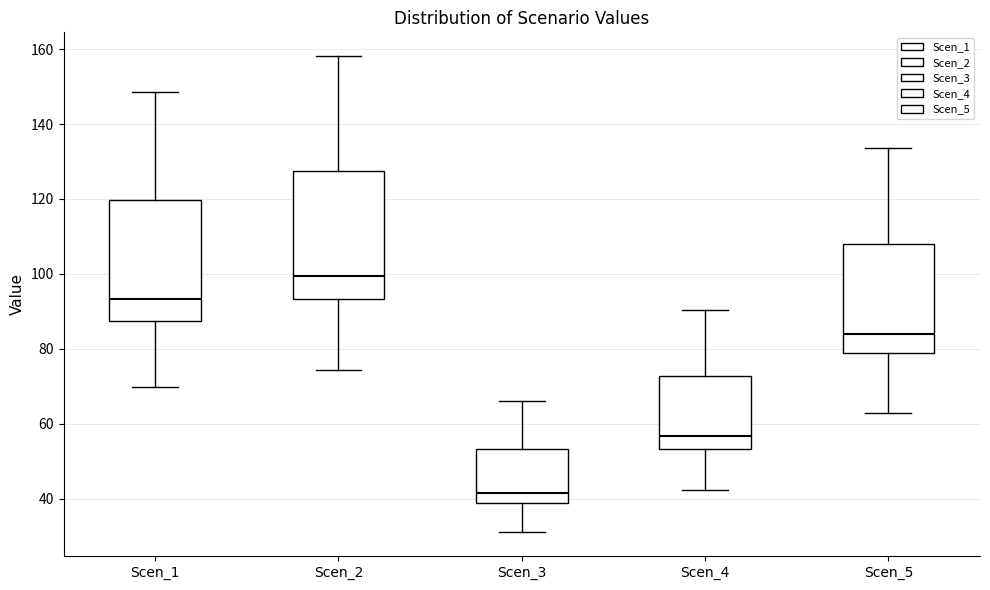

Reading left to right, transcribe this box plot: for each box, give where its median line is, the range the box spans, and where its two whiskers end, as read against the y-axis. The values are not printed on the chart, so give them approximately, as read against the axis.

Scen_1: median 94, box 88 to 120, whiskers 70 to 148
Scen_2: median 100, box 94 to 128, whiskers 74 to 158
Scen_3: median 42, box 38 to 54, whiskers 32 to 66
Scen_4: median 56, box 54 to 72, whiskers 42 to 90
Scen_5: median 84, box 78 to 108, whiskers 62 to 134